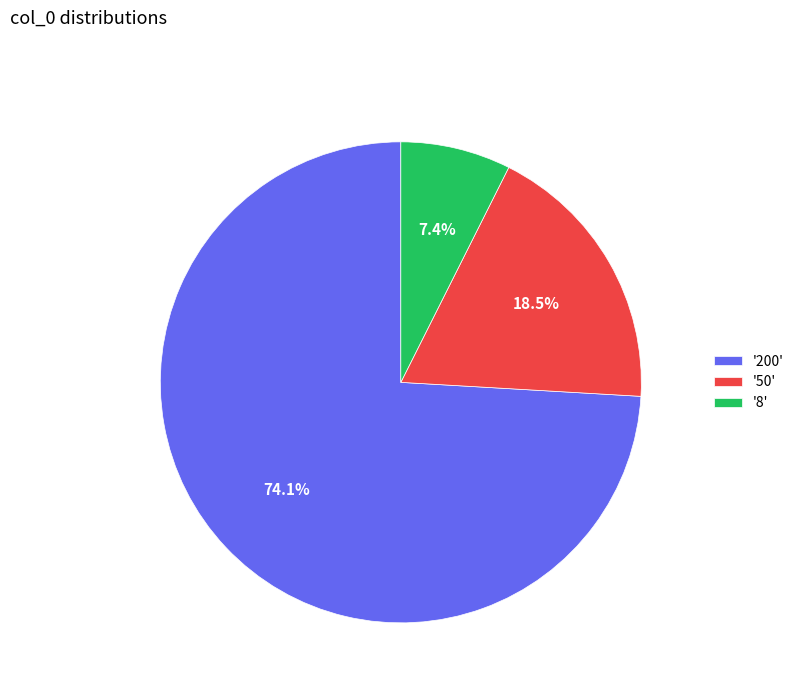

What percentage is NOT represented by '8'?

92.6%